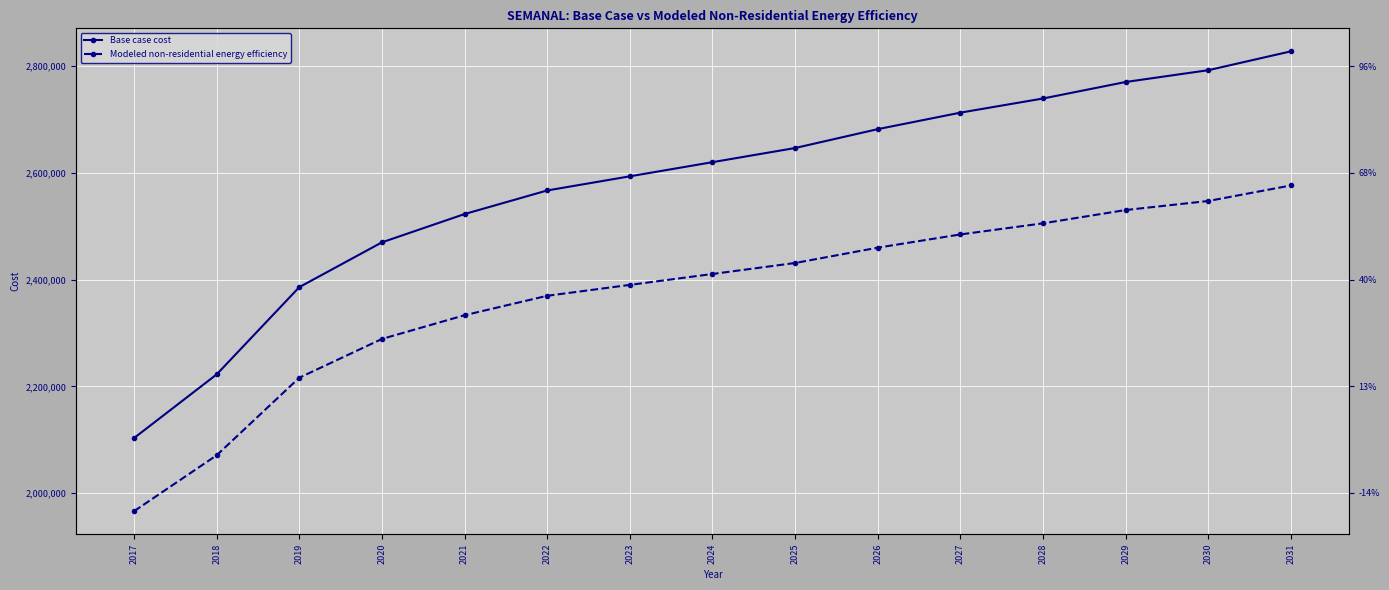

What is the value of the Modeled non-residential energy efficiency point at the 15th from the left?

2576621.9